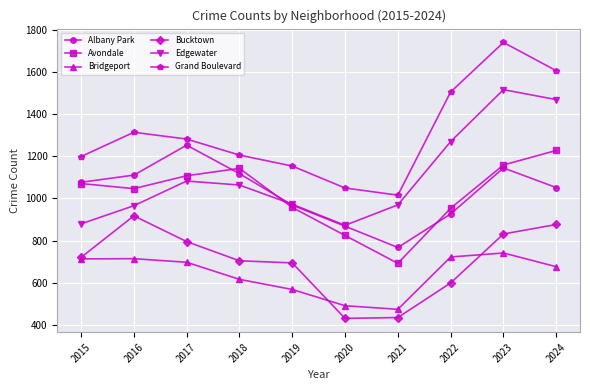

Which series has the largest total across all categories?

Grand Boulevard